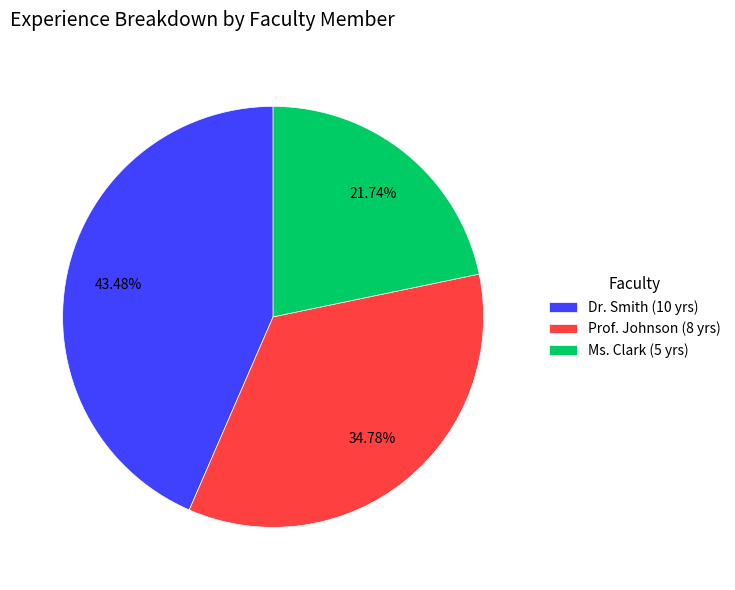

Rank the categories by value from highest to lowest.

Dr. Smith, Prof. Johnson, Ms. Clark